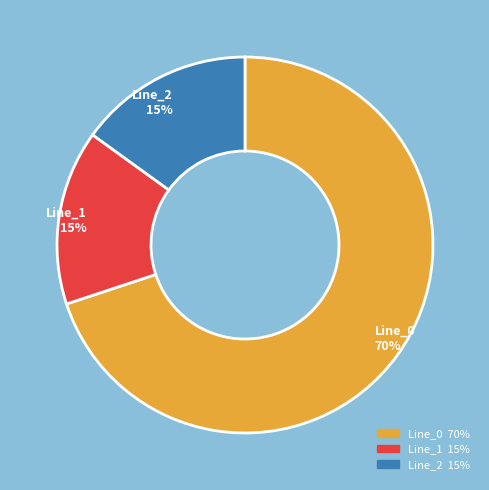

Do Line_0 and Line_1 together represent more than half of the pie?

Yes